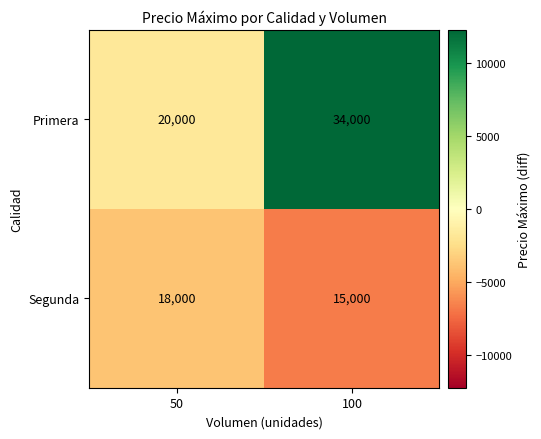

Is it true that Primera equals 20000 at 50?

True